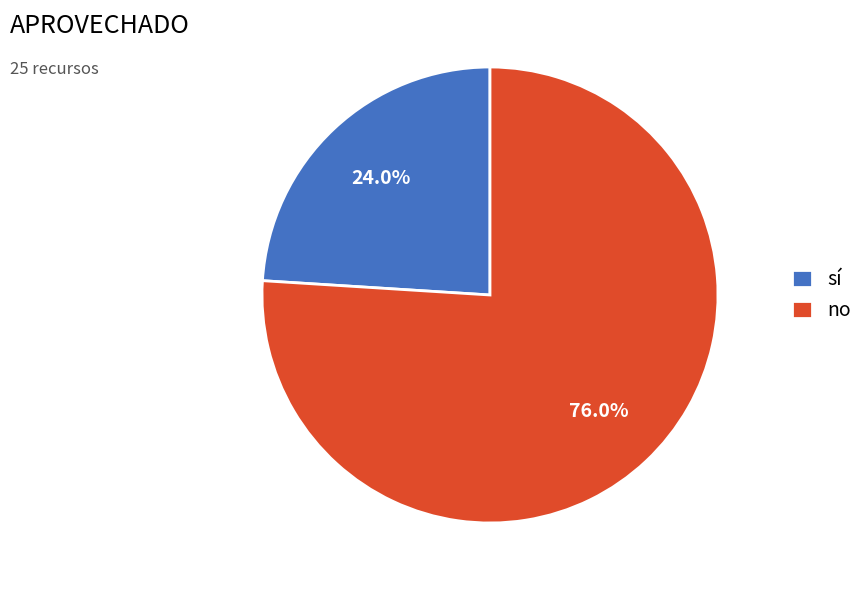

True or false: no accounts for 87% of the total.

False